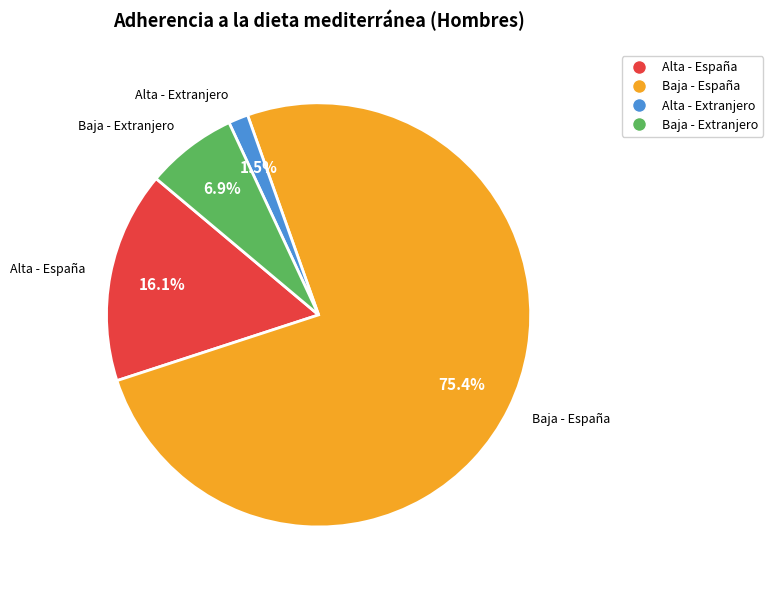

What percentage is NOT represented by Baja - Extranjero?

93.1%